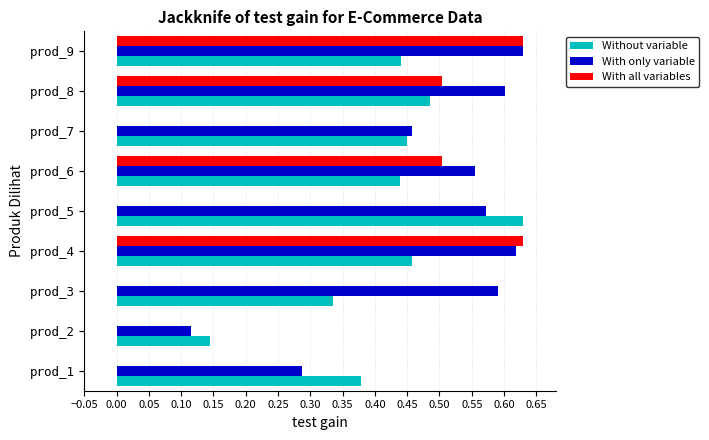

Which series changed the most between prod_5 and prod_6?

With all variables